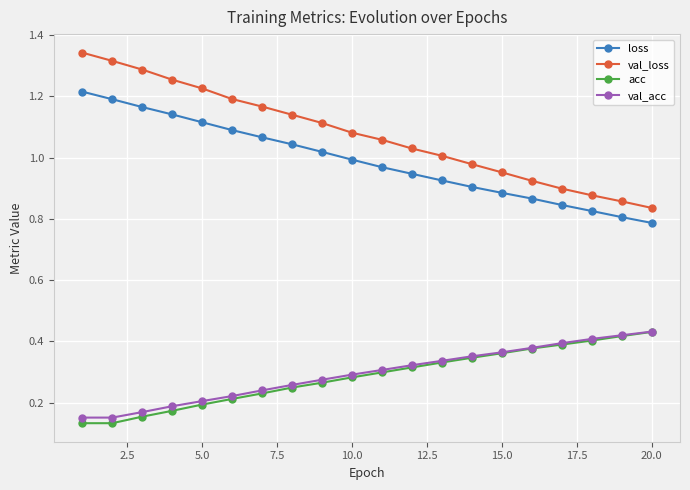

Which series has the largest range (max minus min)?

val_loss